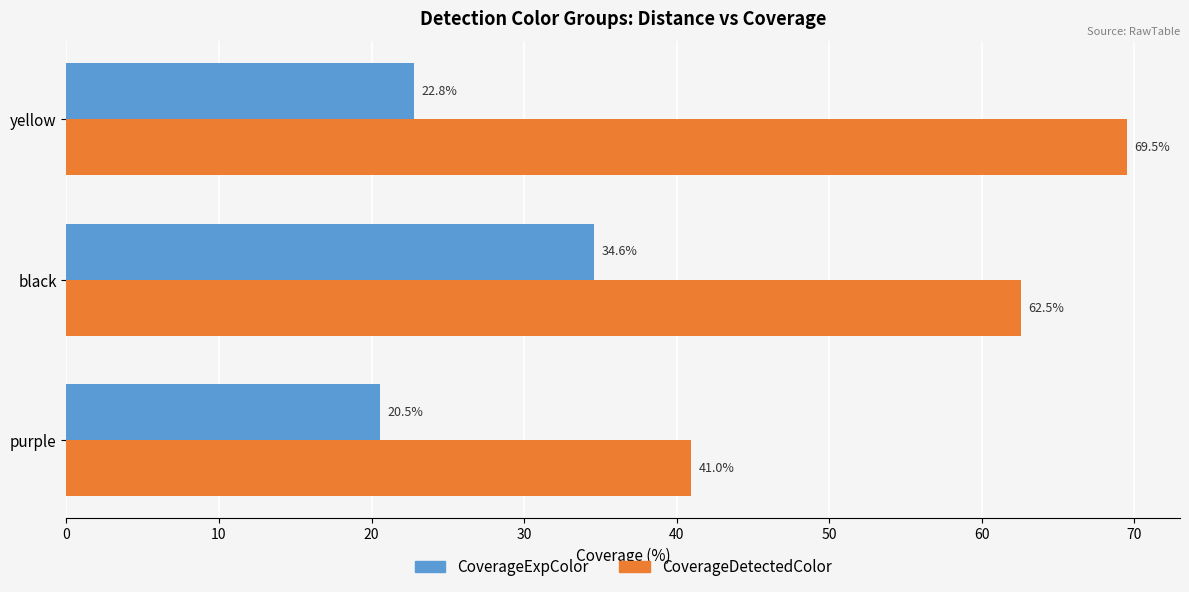

List the labels in order of CoverageExpColor value, largest first.

black, yellow, purple